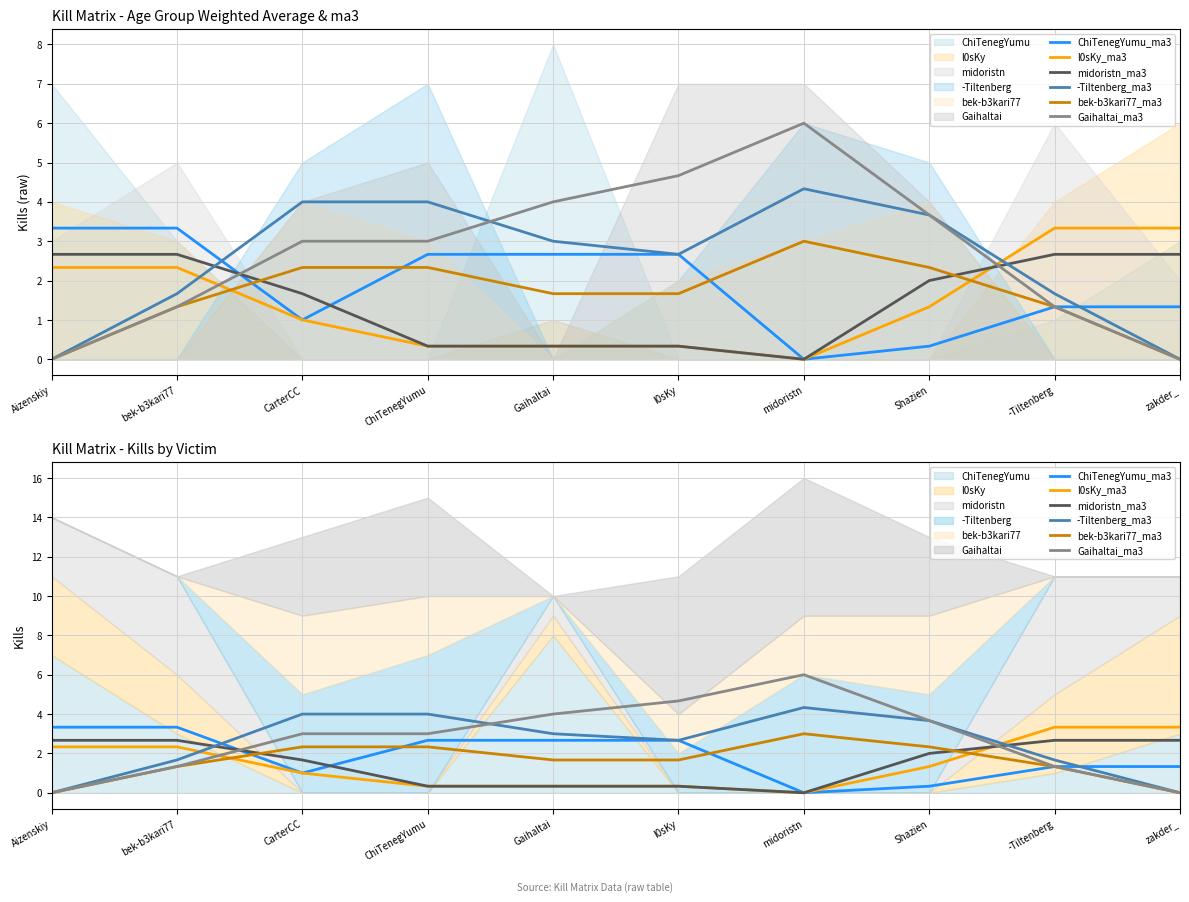

At which category does the chart reach its peak across all series?

midoristn